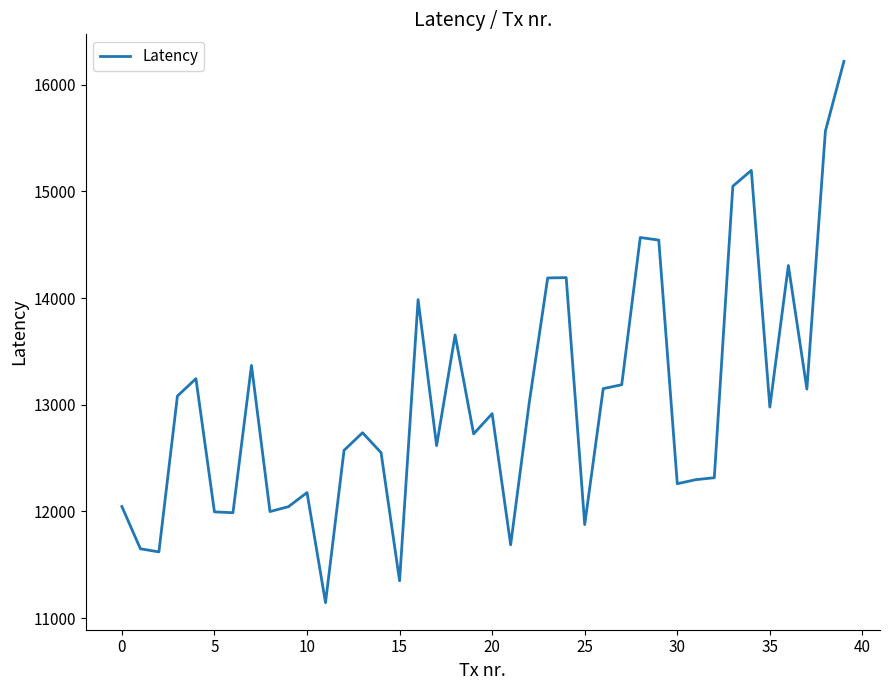

What is the difference between the maximum and minimum values?

5074